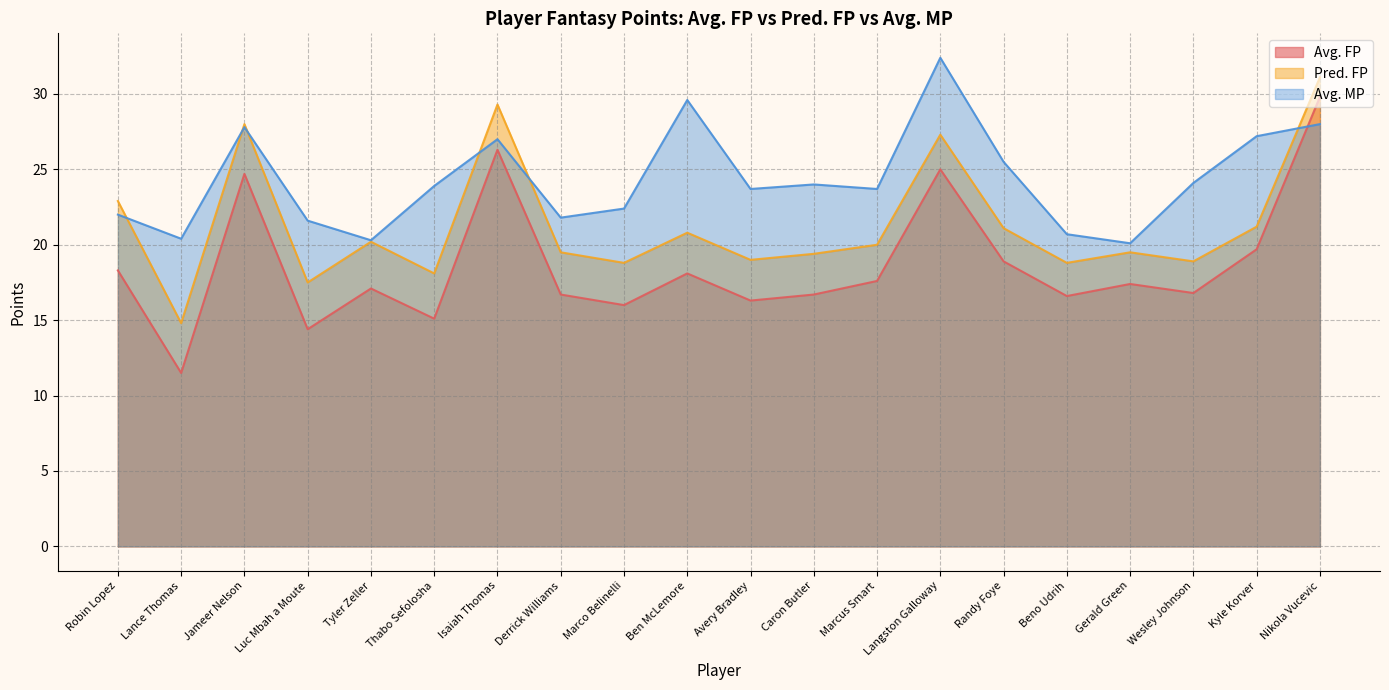

What is the value of the Pred. FP point at the 3rd from the left?

28.0